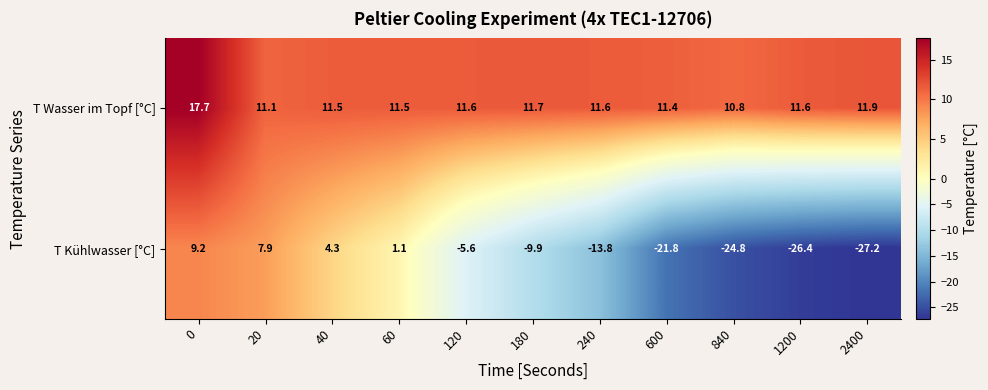

Reading right to left, transcribe all the data shown in this chart.

T Wasser im Topf [°C]: 2400=11.9	1200=11.6	840=10.8	600=11.4	240=11.6	180=11.7	120=11.6	60=11.5	40=11.5	20=11.1	0=17.7
T Kühlwasser [°C]: 2400=-27.2	1200=-26.4	840=-24.8	600=-21.8	240=-13.8	180=-9.9	120=-5.6	60=1.1	40=4.3	20=7.9	0=9.2